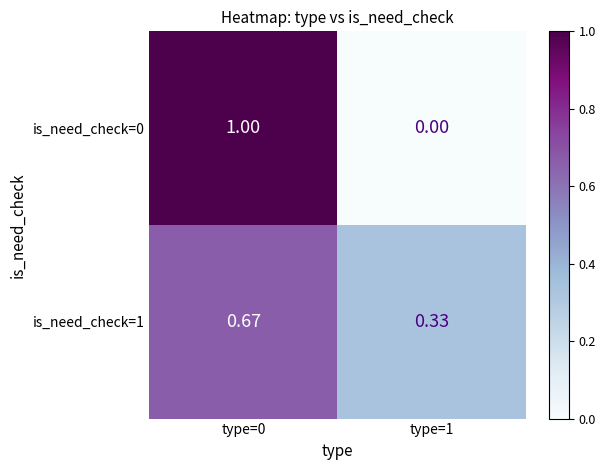

At which category is the sum across all series the highest?

type=0